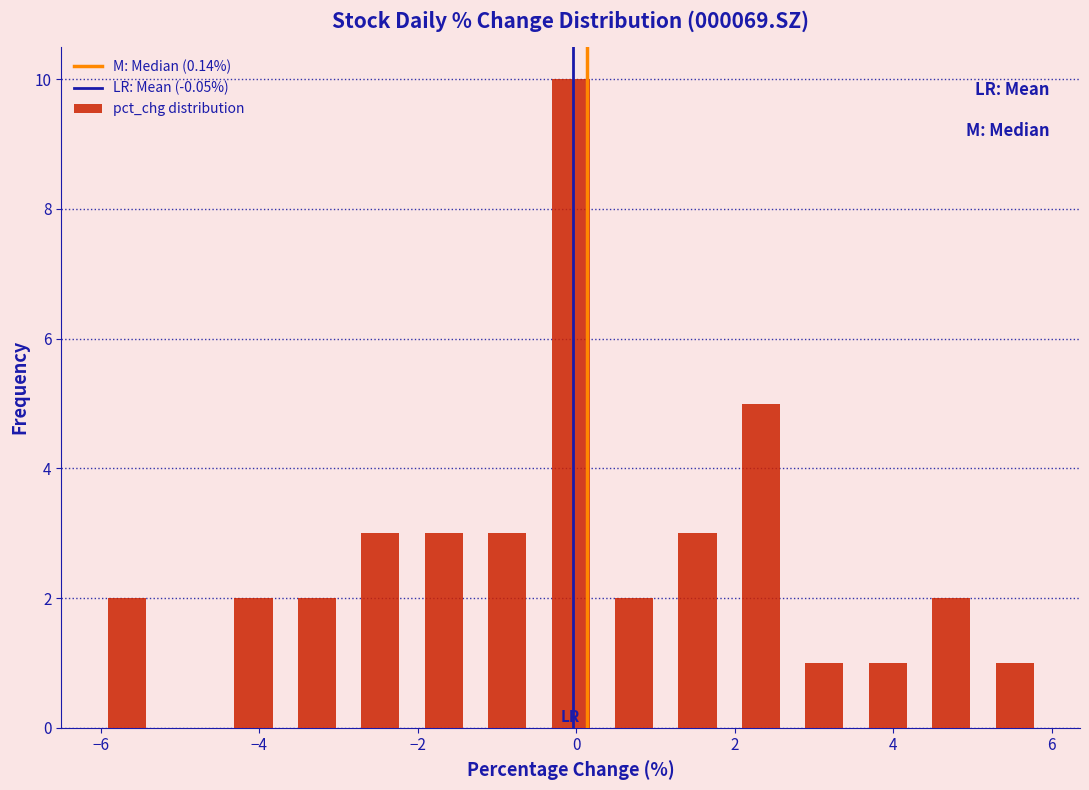

Over which range of the x-axis is the bar tallest?

-0.4 to 0.4